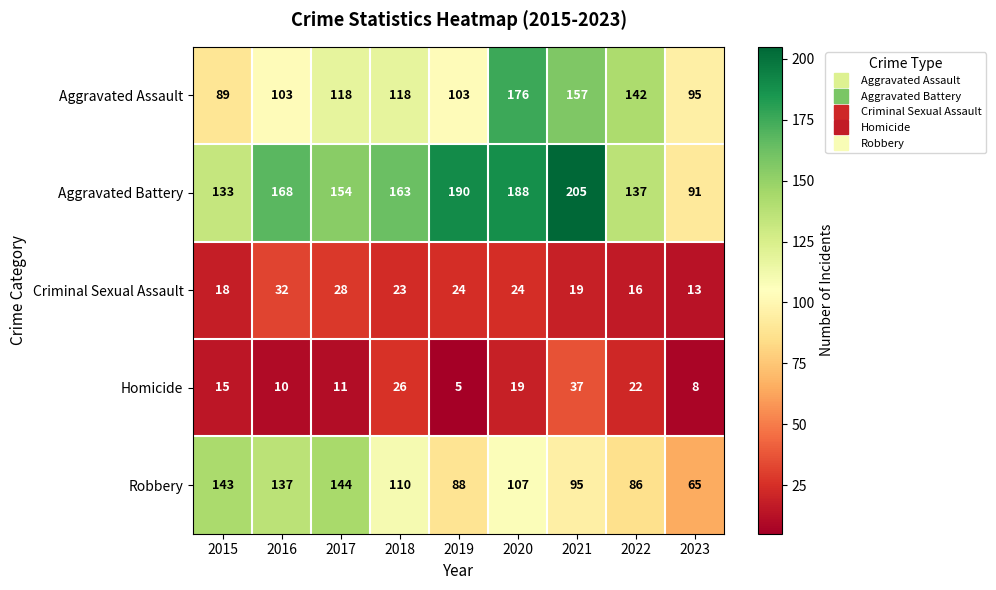

Where does the Aggravated Battery series first go above 163?

2016